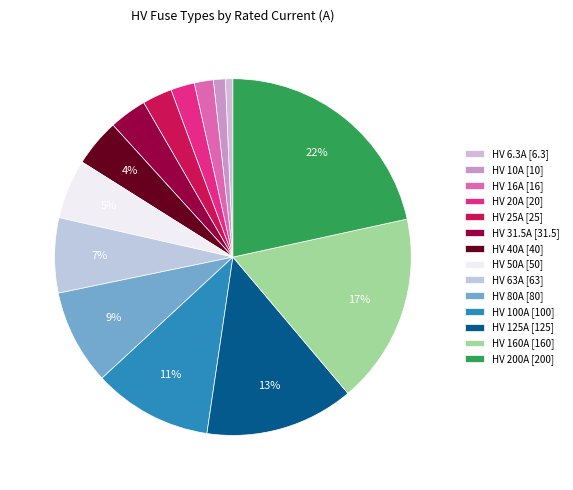

What is the ratio of the value at HV 31.5A to the value at HV 50A?

0.6